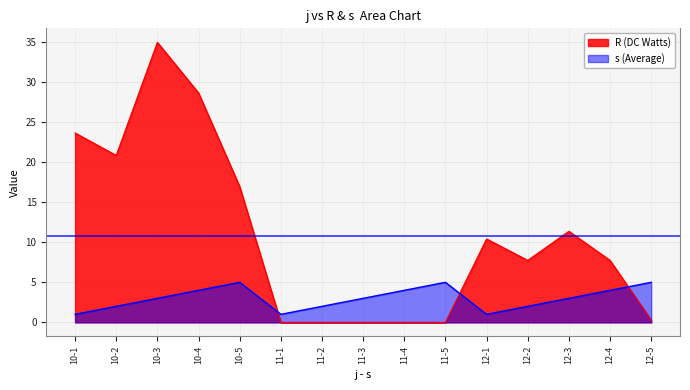

Reading left to right, transcribe all the data shown in this chart.

R: 10-1=23.7	10-2=20.9	10-3=35.0	10-4=28.7	10-5=16.9	11-1=0.0	11-2=0.0	11-3=0.0	11-4=0.0	11-5=0.0	12-1=10.4	12-2=7.7	12-3=11.4	12-4=7.7	12-5=0.3
s: 10-1=1.0	10-2=2.0	10-3=3.0	10-4=4.0	10-5=5.0	11-1=1.0	11-2=2.0	11-3=3.0	11-4=4.0	11-5=5.0	12-1=1.0	12-2=2.0	12-3=3.0	12-4=4.0	12-5=5.0